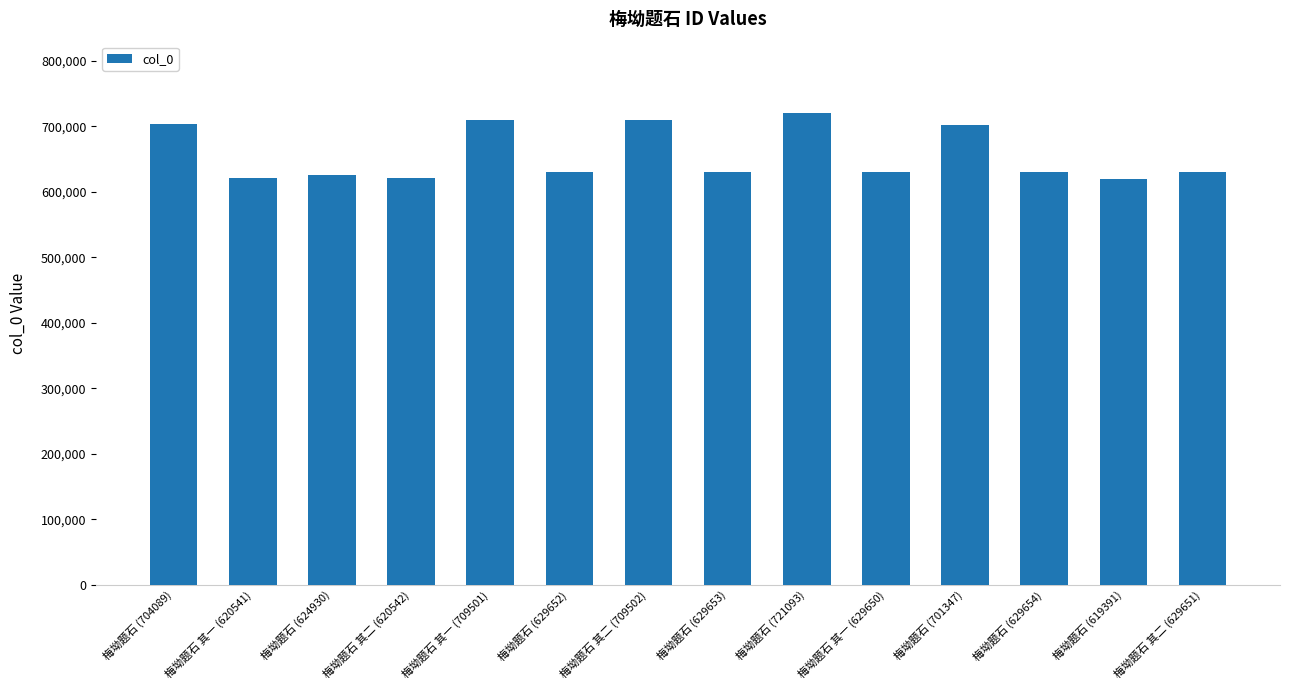

Between 梅坳题石 其二 (709502) and 梅坳题石 其二 (620542), which is larger?

梅坳题石 其二 (709502)